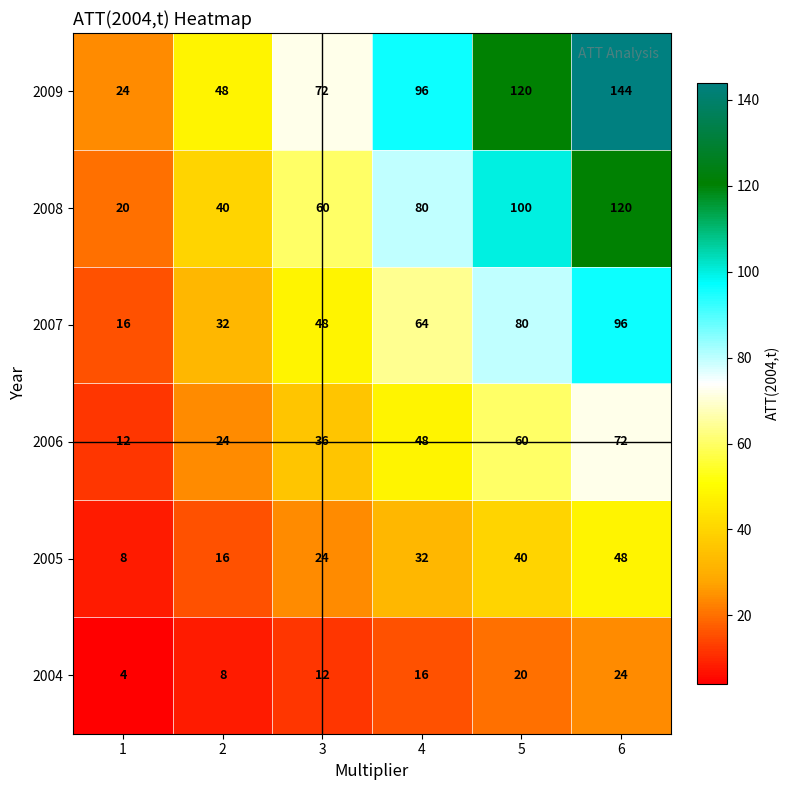

List the series in order of their peak value, lowest first.

2004, 2005, 2006, 2007, 2008, 2009